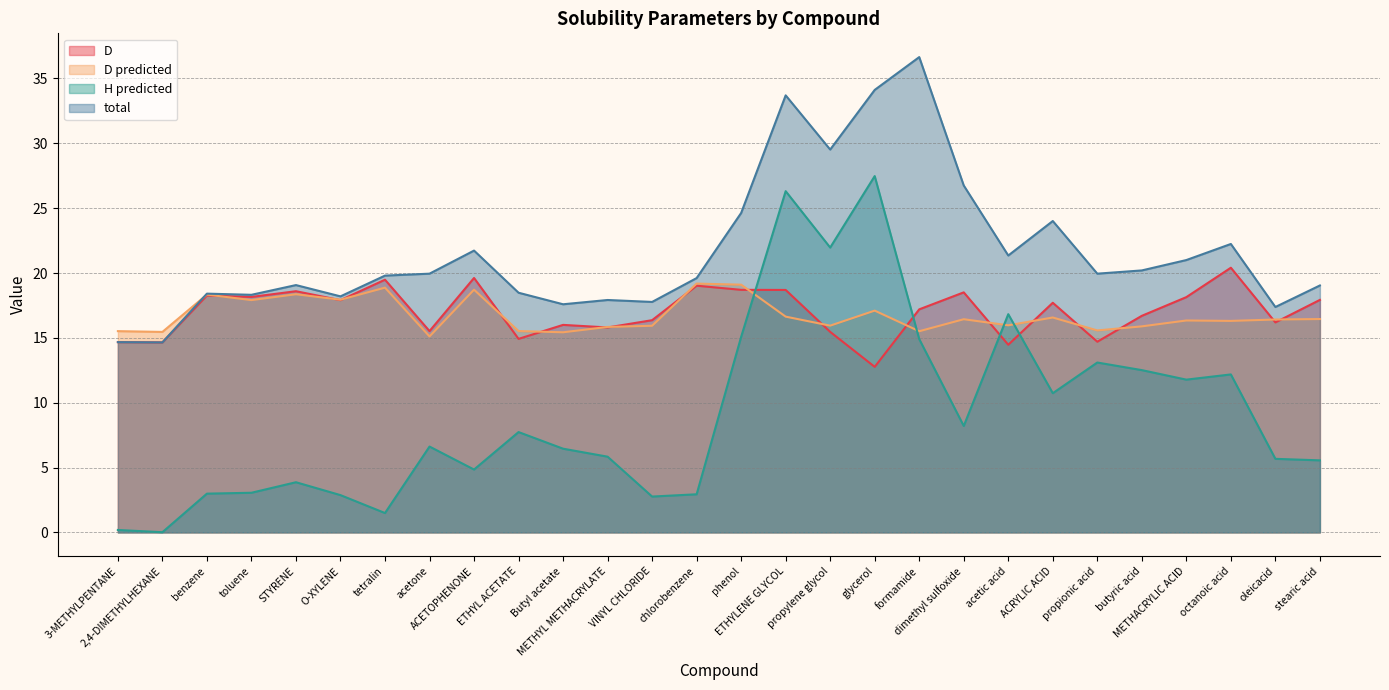

True or false: total and H predicted cross at least once.

False